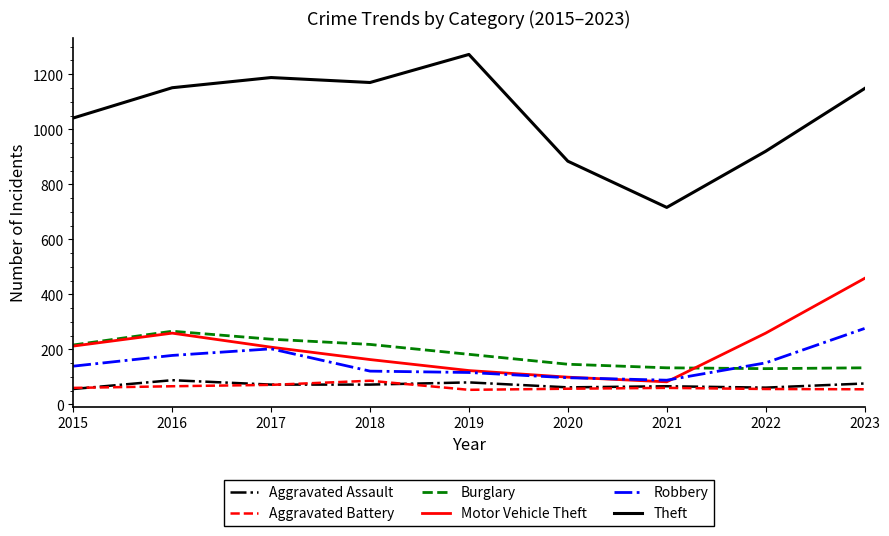

True or false: Motor Vehicle Theft and Aggravated Assault cross at least once.

False